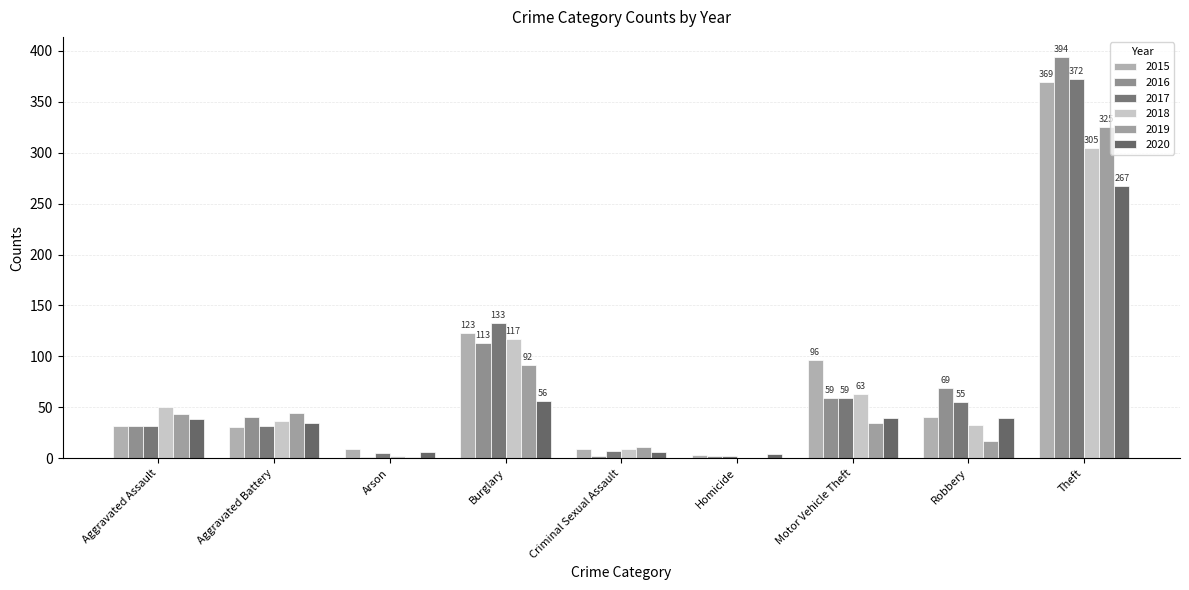

What is the difference between the second highest and second lowest values in the 2016 series?

111